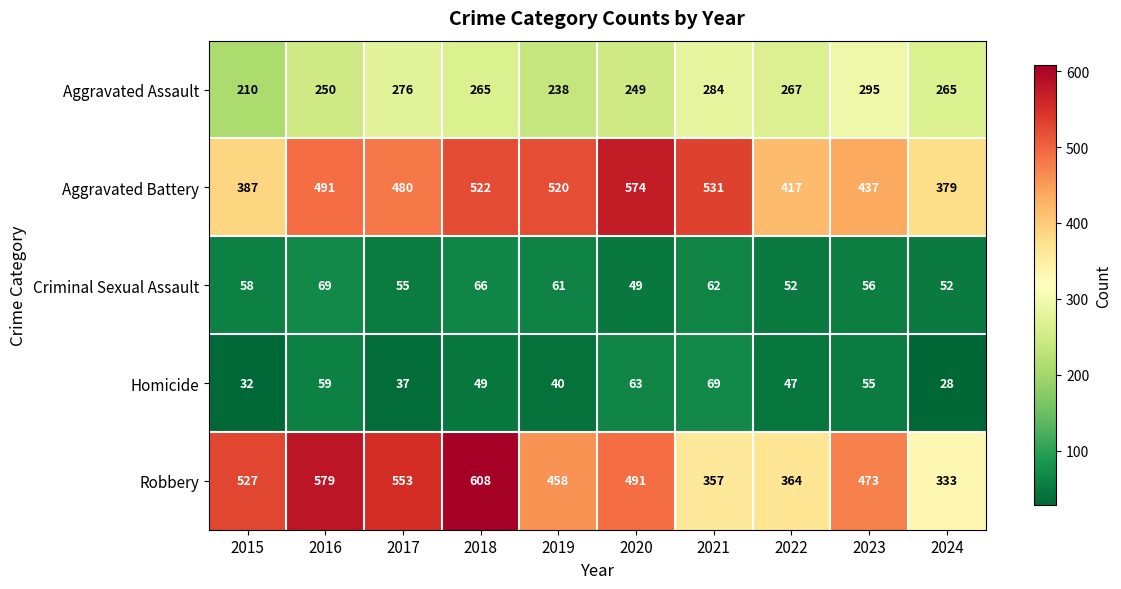

At which category does the chart reach its peak across all series?

2018